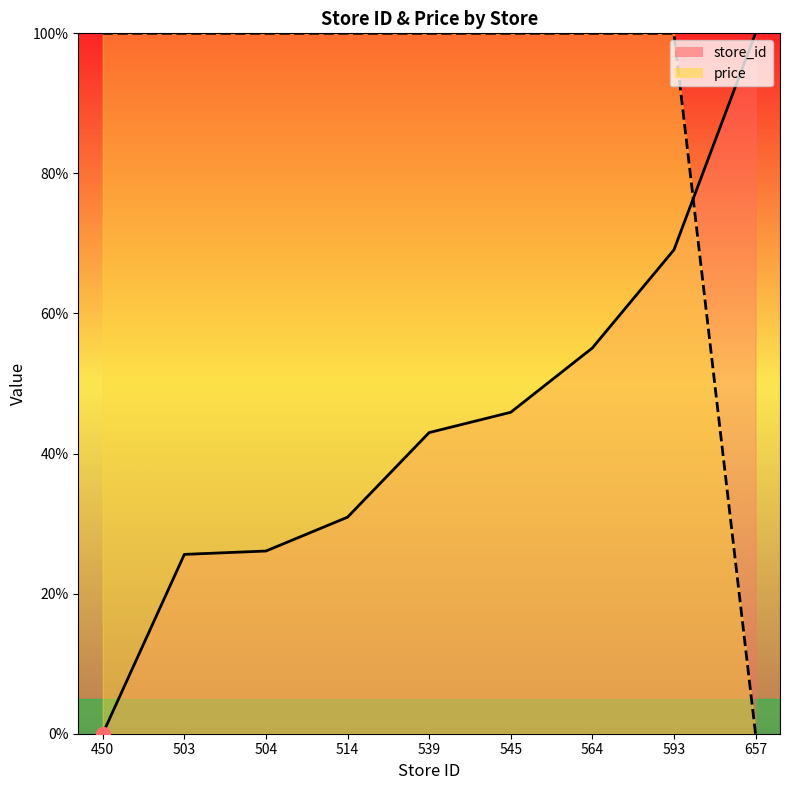

True or false: price has more than 0 interior local peaks.

False